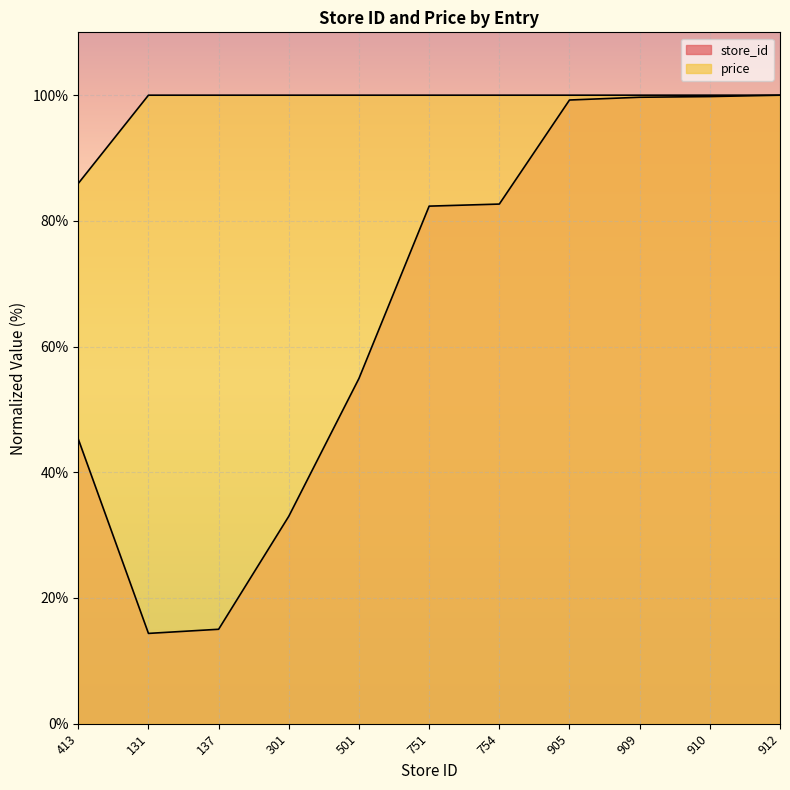

Which series has the largest total across all categories?

price